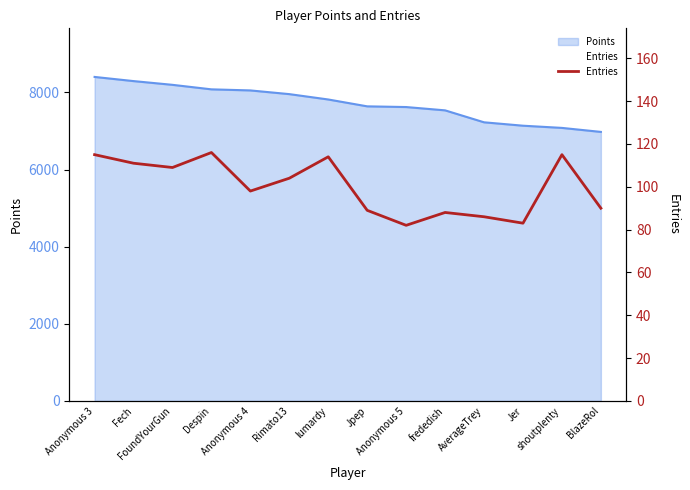

True or false: the data shows 111 at Fech.

True